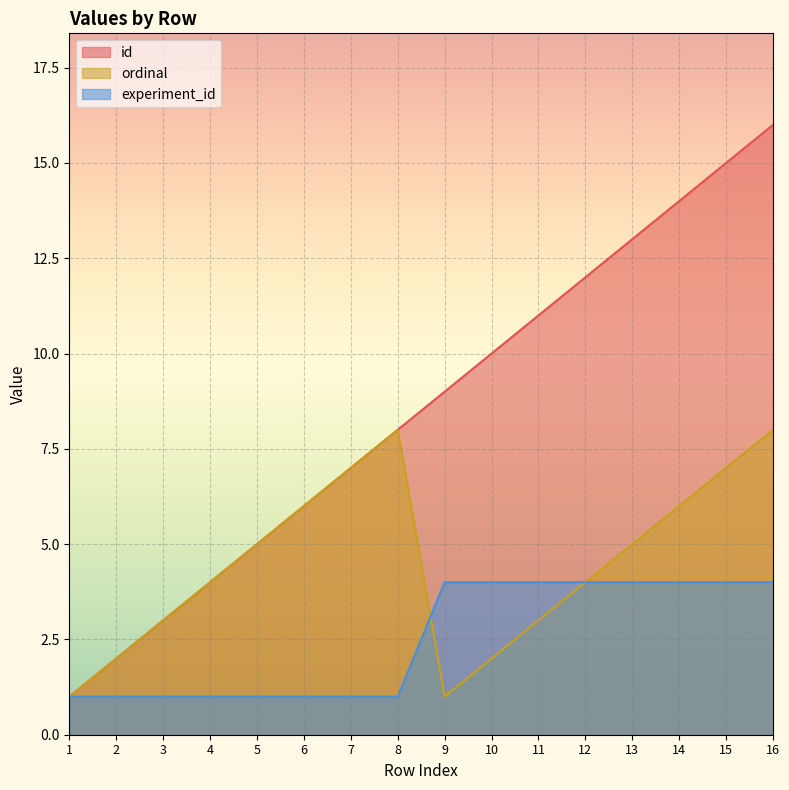

List the series in order of their overall mean, highest first.

id, ordinal, experiment_id